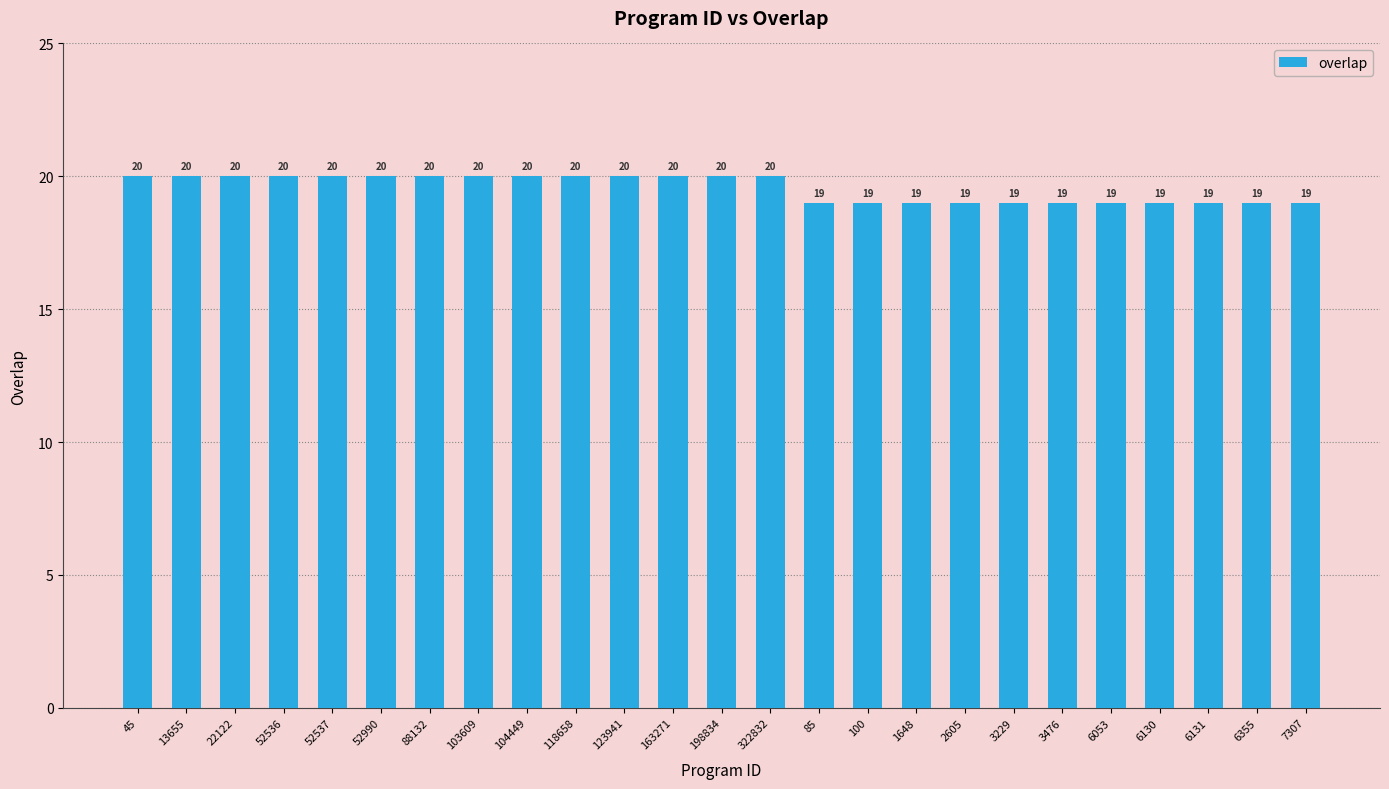

What is the difference between the second highest and second lowest values?

1